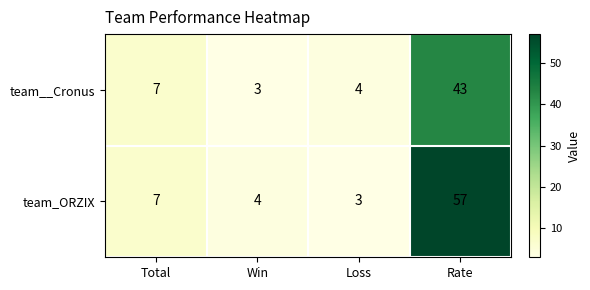

What is the difference between the maximum and minimum values in the team__Cronus series?

40